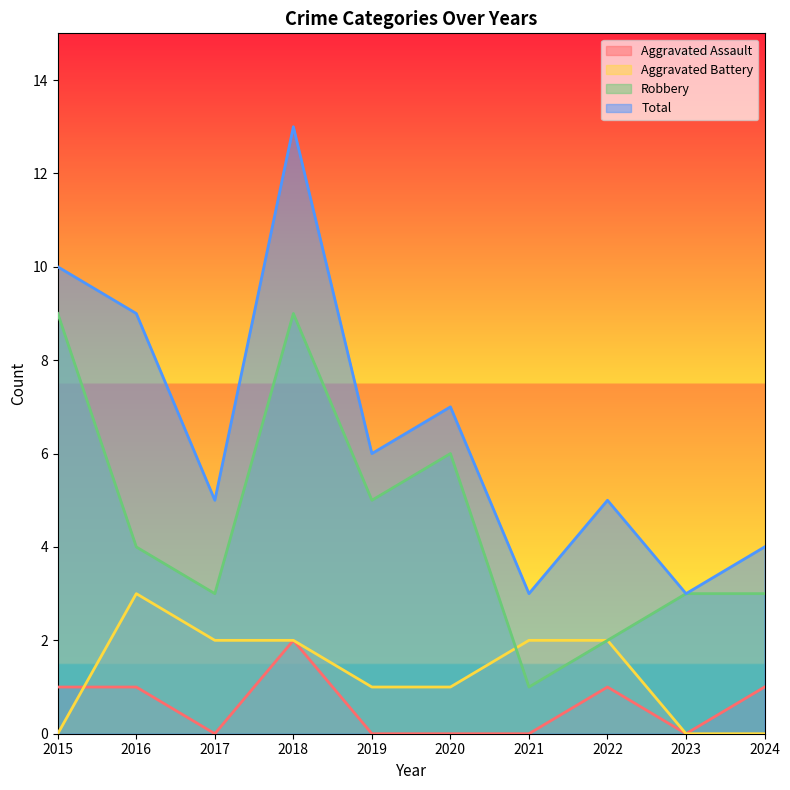

What is the difference between the maximum and second lowest values in the Aggravated Battery series?

3